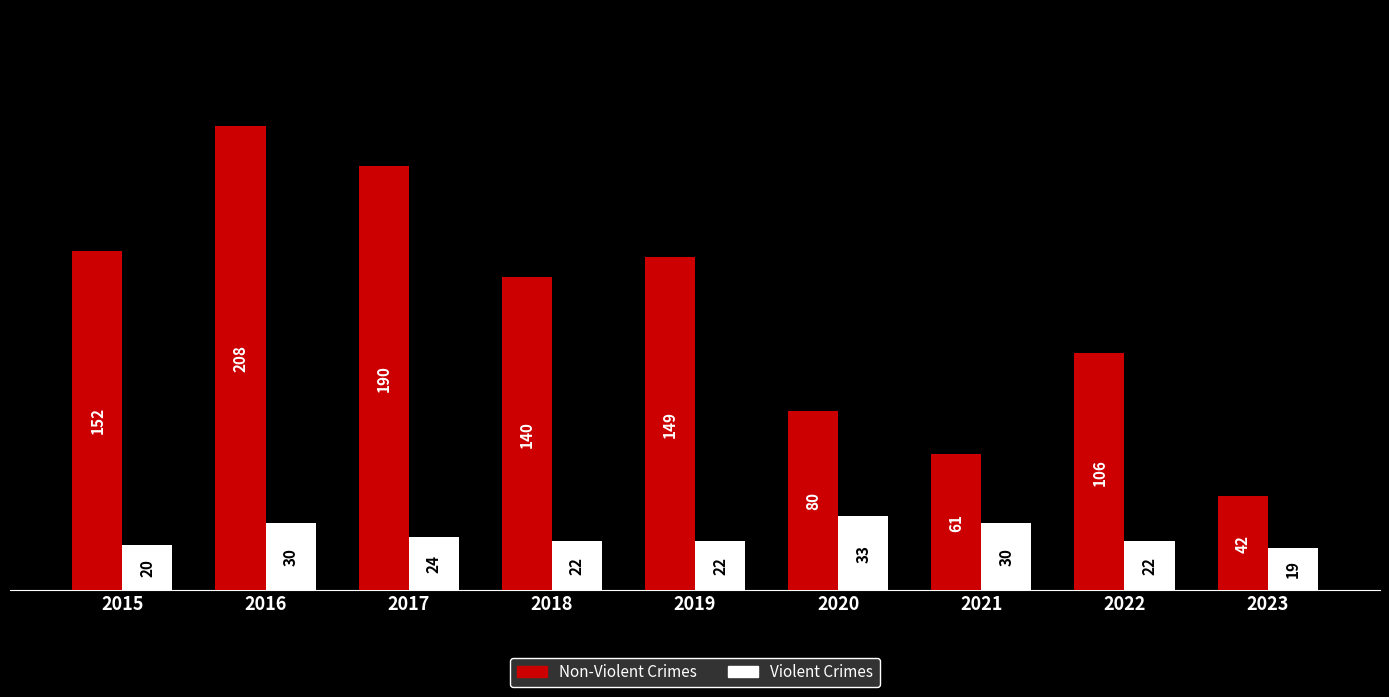

At which label does Violent Crimes first exceed 22?

2016